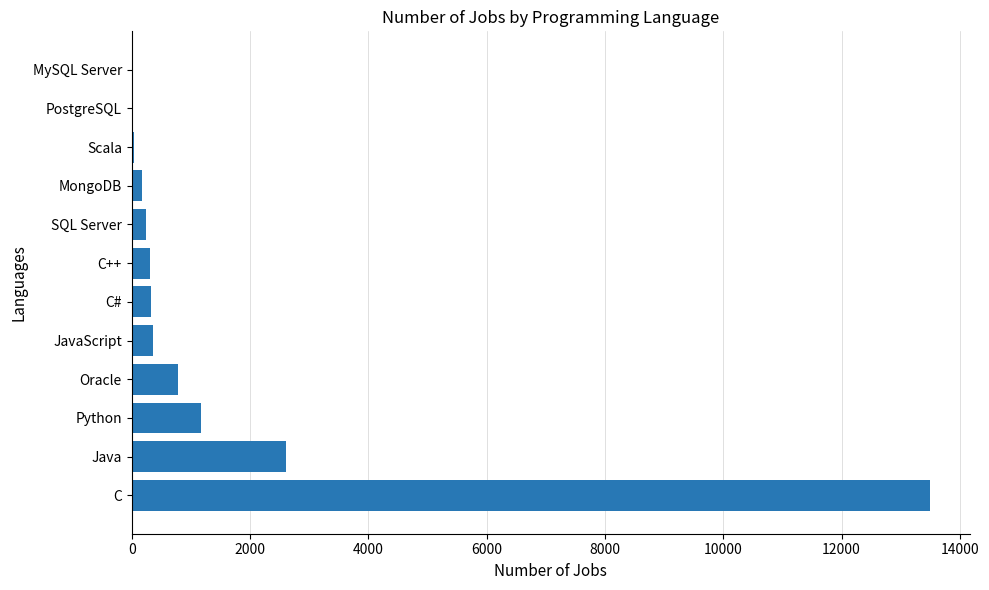

What is the sum of all values?

19524